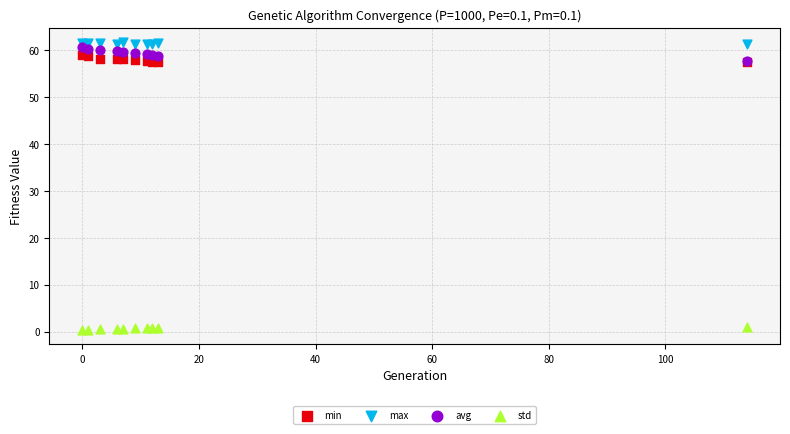

What are all the series names shown in the legend?

min, max, avg, std